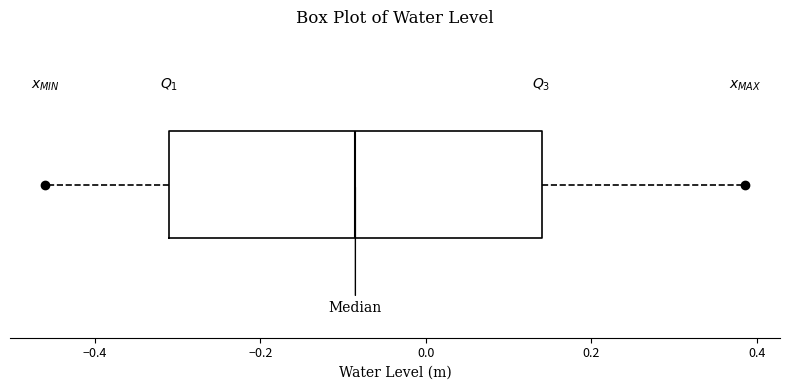

Transcribe this box plot: give where the median line is, the range the box spans, and where the two whiskers end, as read against the x-axis. The values are not printed on the chart, so give them approximately, as read against the axis.

median -0.08, box -0.30 to 0.14, whiskers -0.46 to 0.38